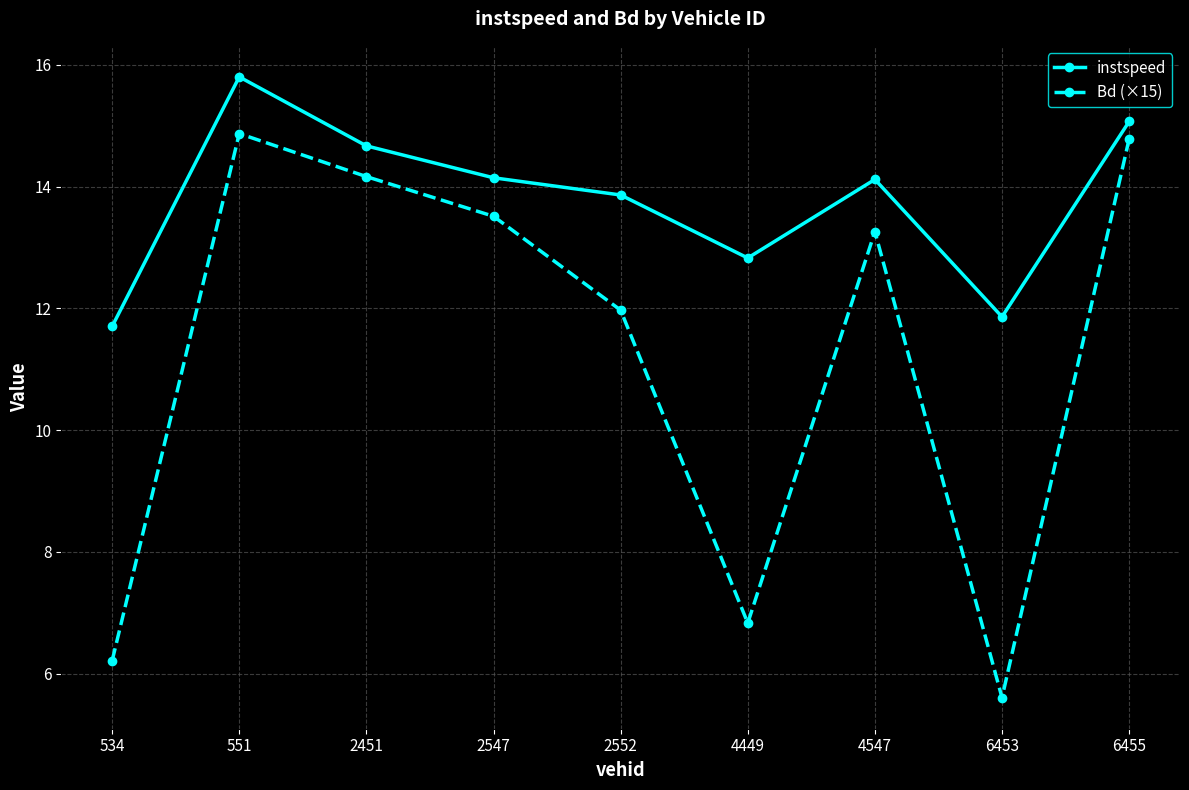

True or false: instspeed and Bd (×15) intersect in this chart.

False